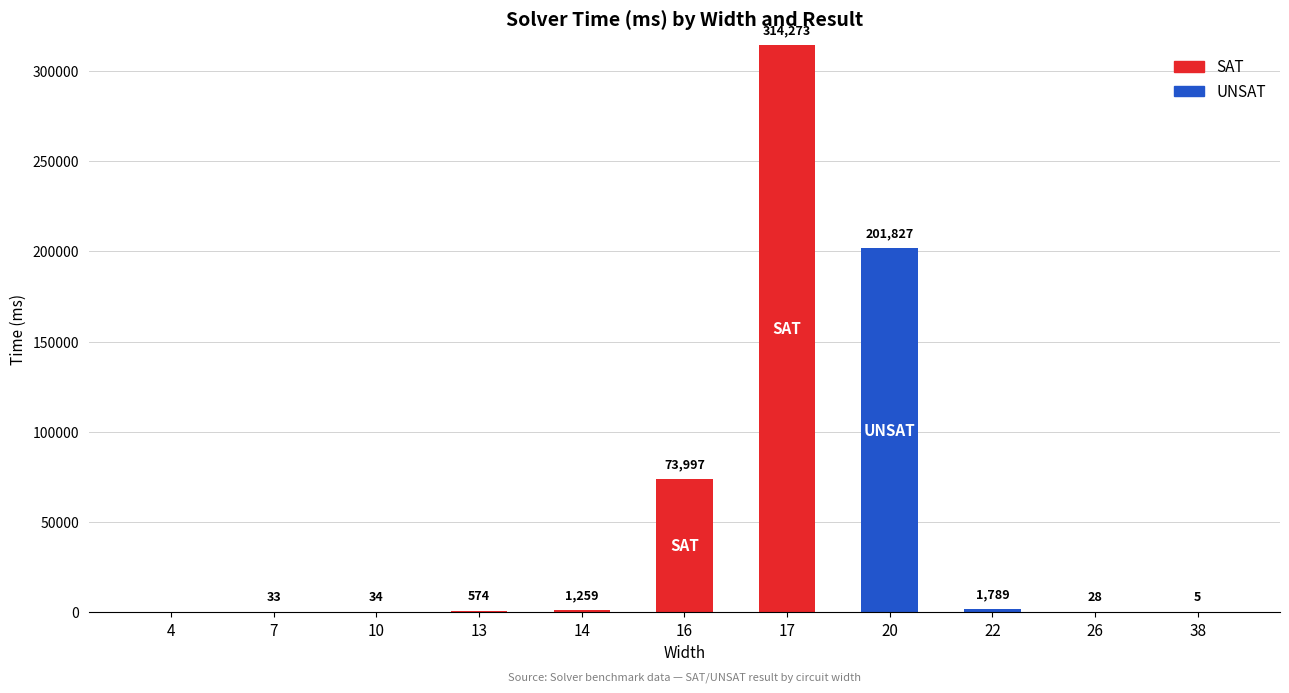

Are the bars horizontal?

No